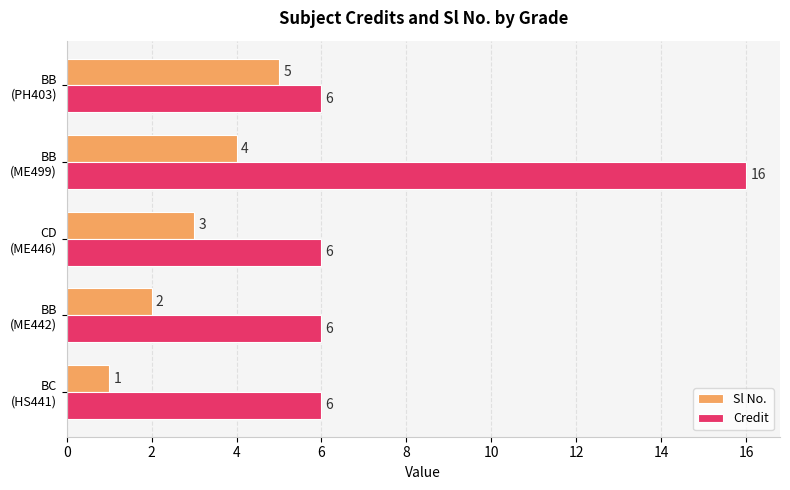

Which series has the largest range (max minus min)?

Credit